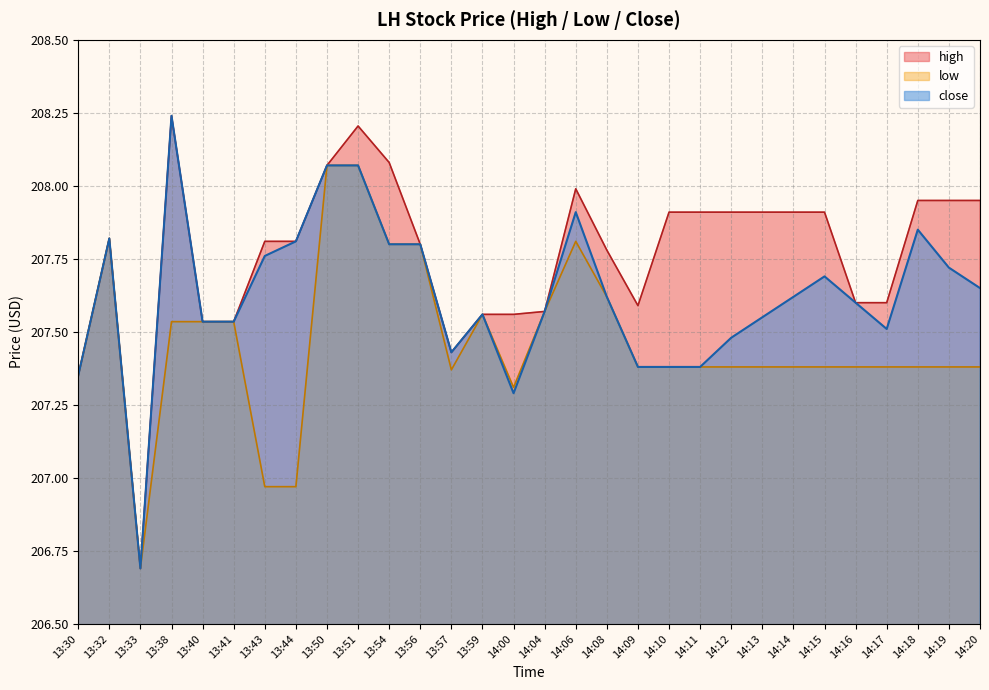

True or false: high and close cross at least once.

False